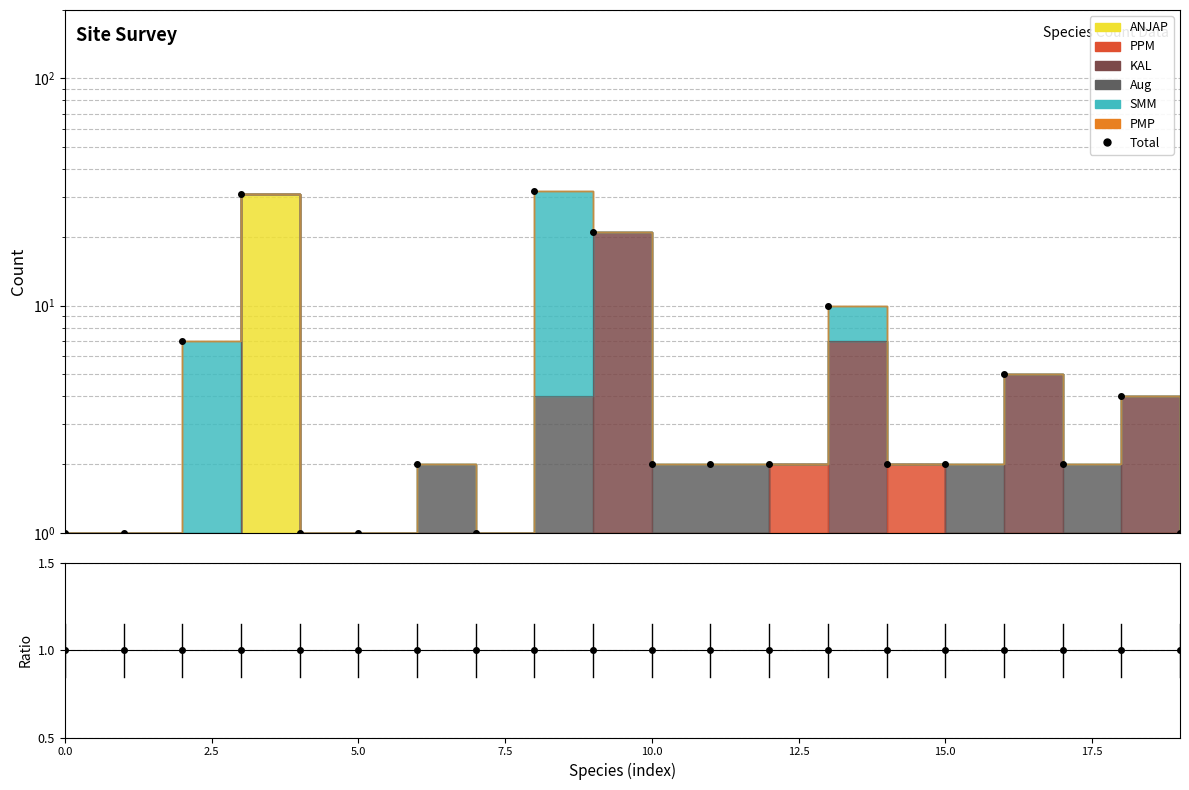

At which label is the value closest to 16?

9